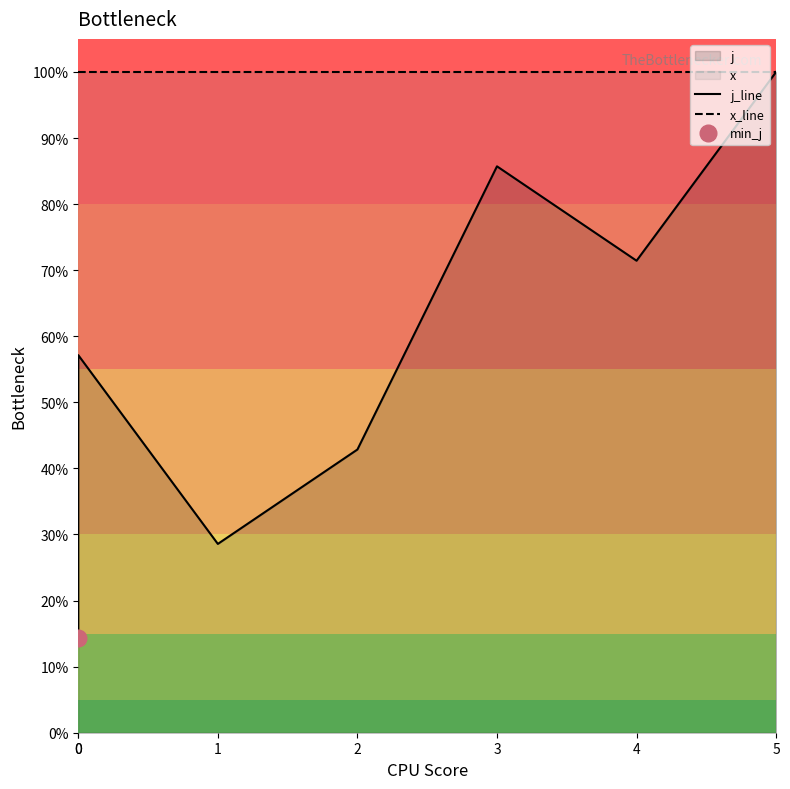

Reading right to left, extract all data points from this chart.

j_line: 100.0	71.4	85.7	42.9	28.6	57.1	14.3
x_line: 100.0	100.0	100.0	100.0	100.0	100.0	100.0